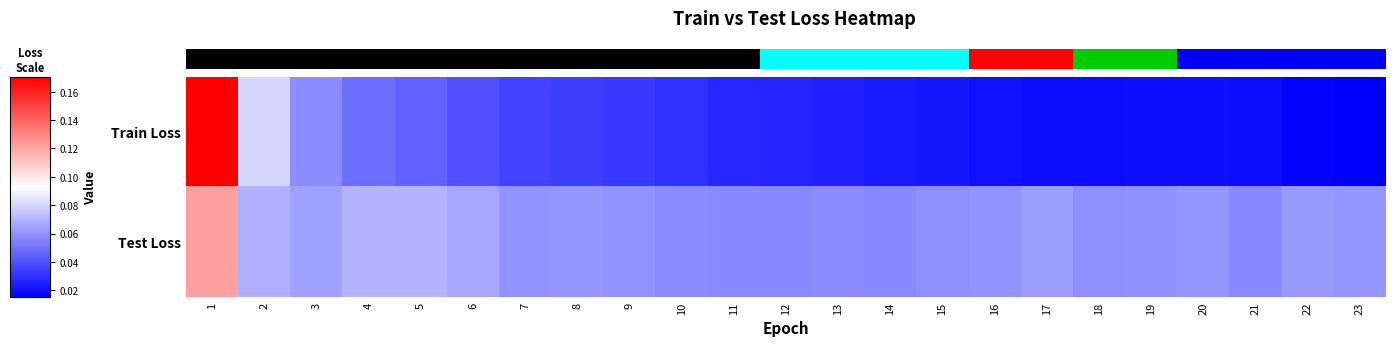

How many distinct data groups are displayed?

2